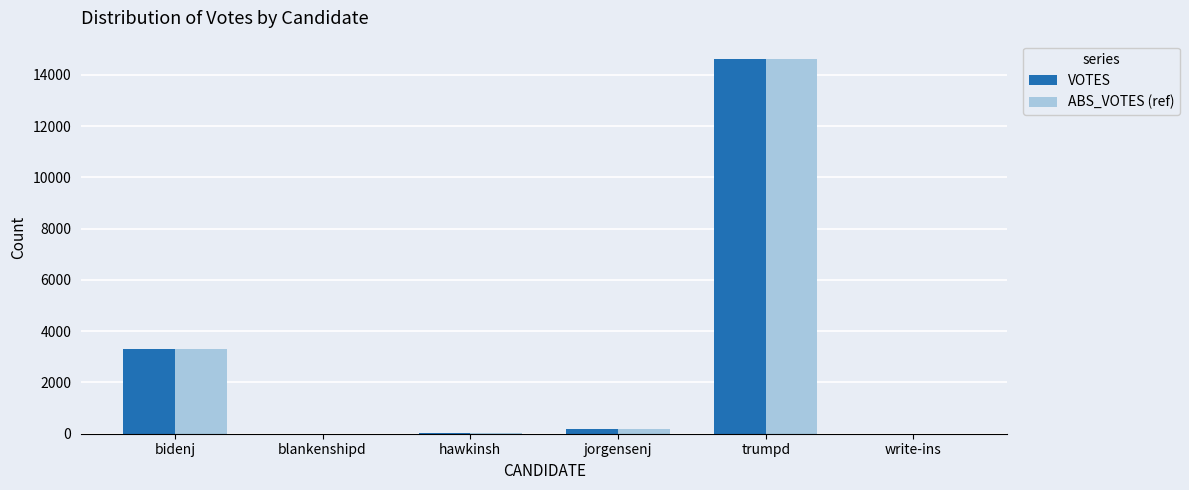

Which category has the highest value in the ABS_VOTES (ref) series?

trumpd